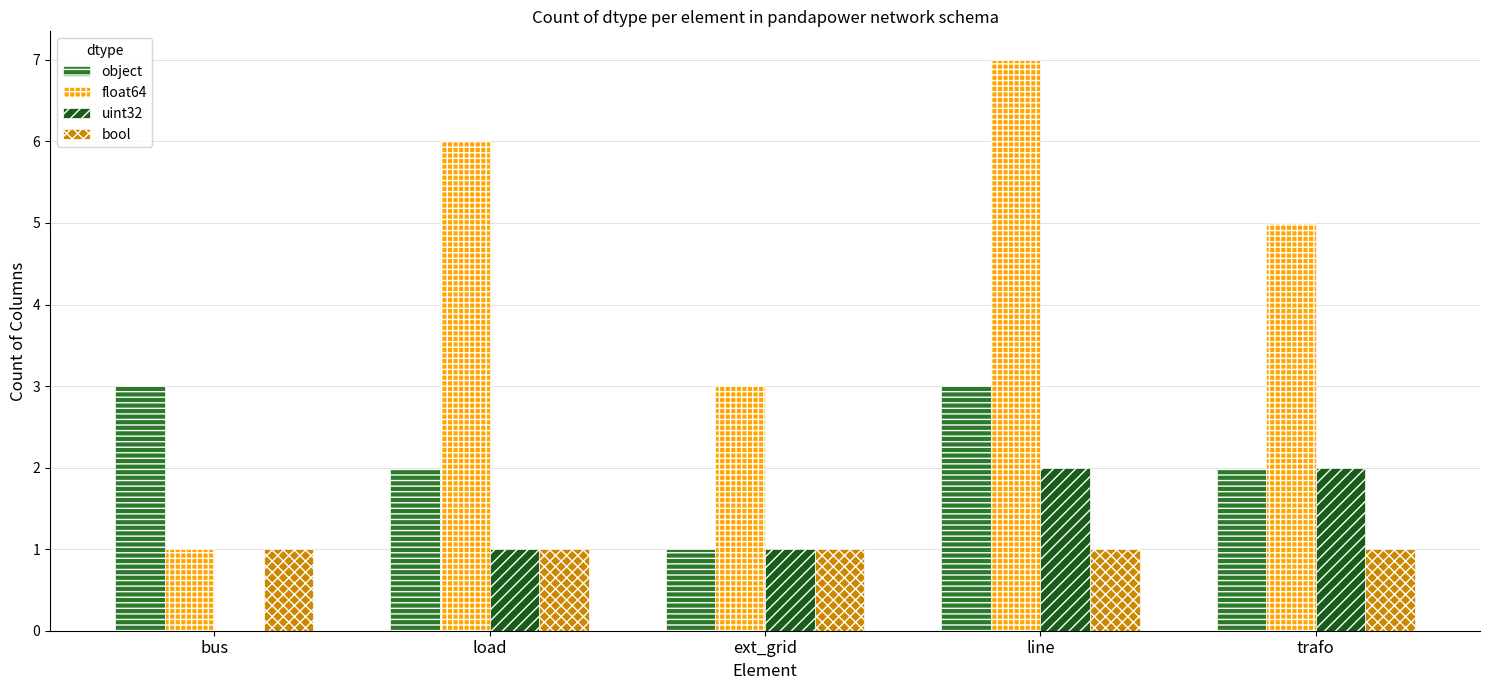

Which series has the largest total across all categories?

float64